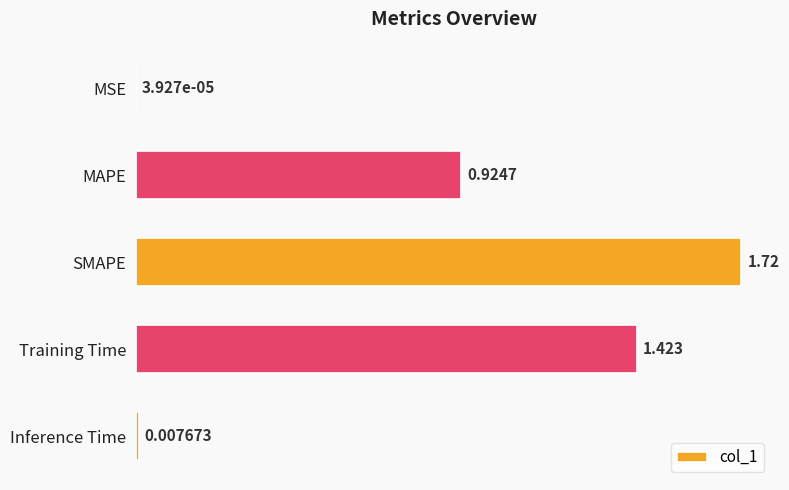

Which has a higher value, Training Time or MAPE?

Training Time